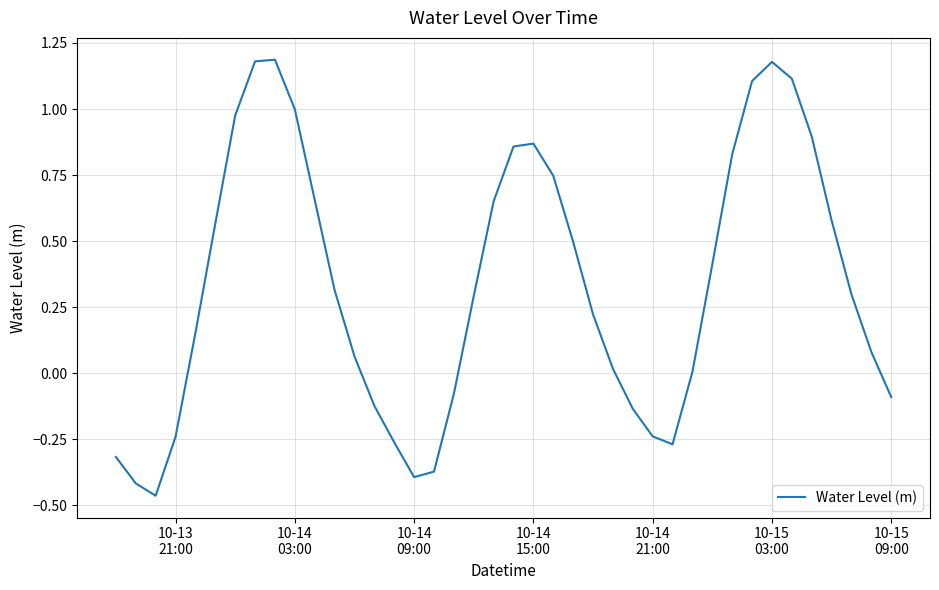

What is the difference between the maximum and minimum values?

1.7